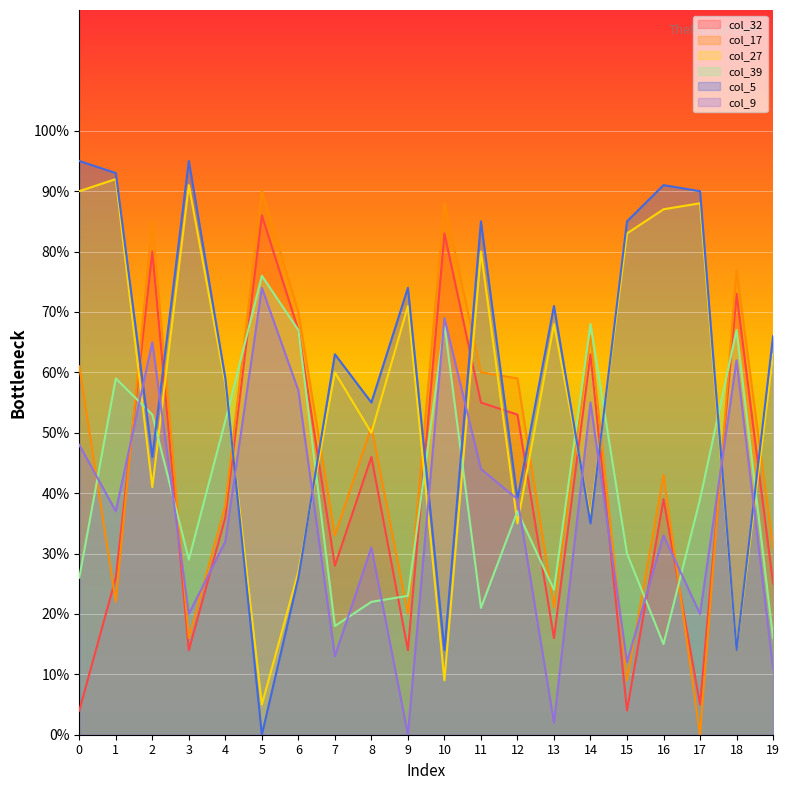

Is the value of col_32 at 17 greater than the value of col_17 at 13?

No